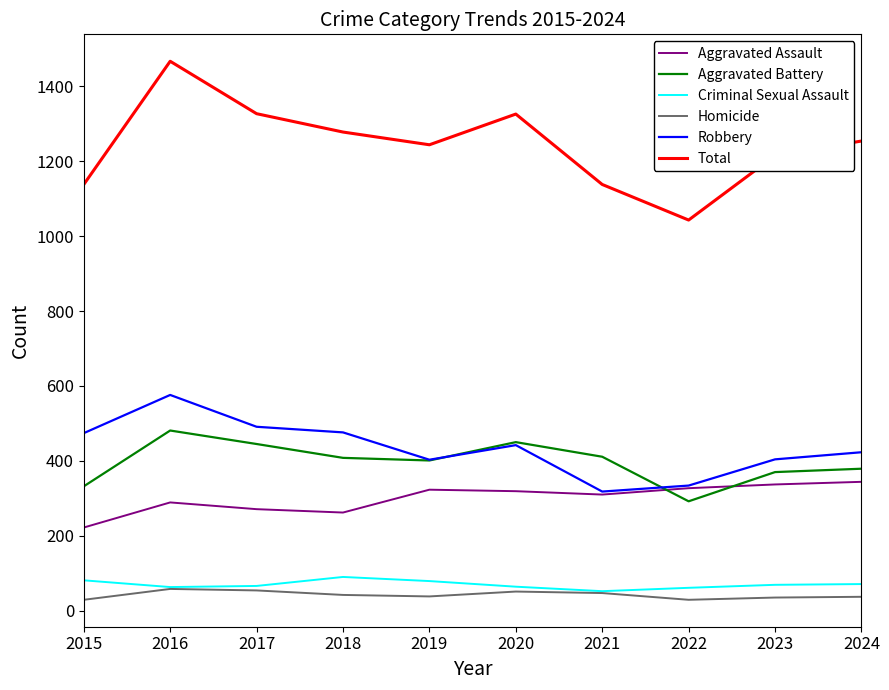

Is it true that Criminal Sexual Assault equals 79 at 2019?

True